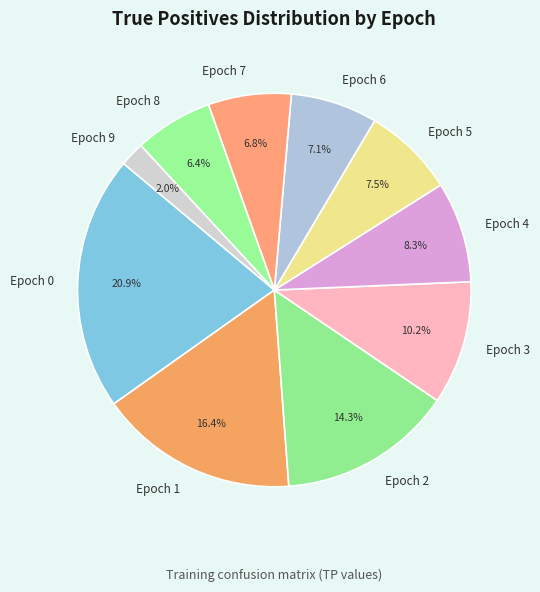

To the nearest percent, what is the combined percentage of Epoch 6 and Epoch 4?

15%